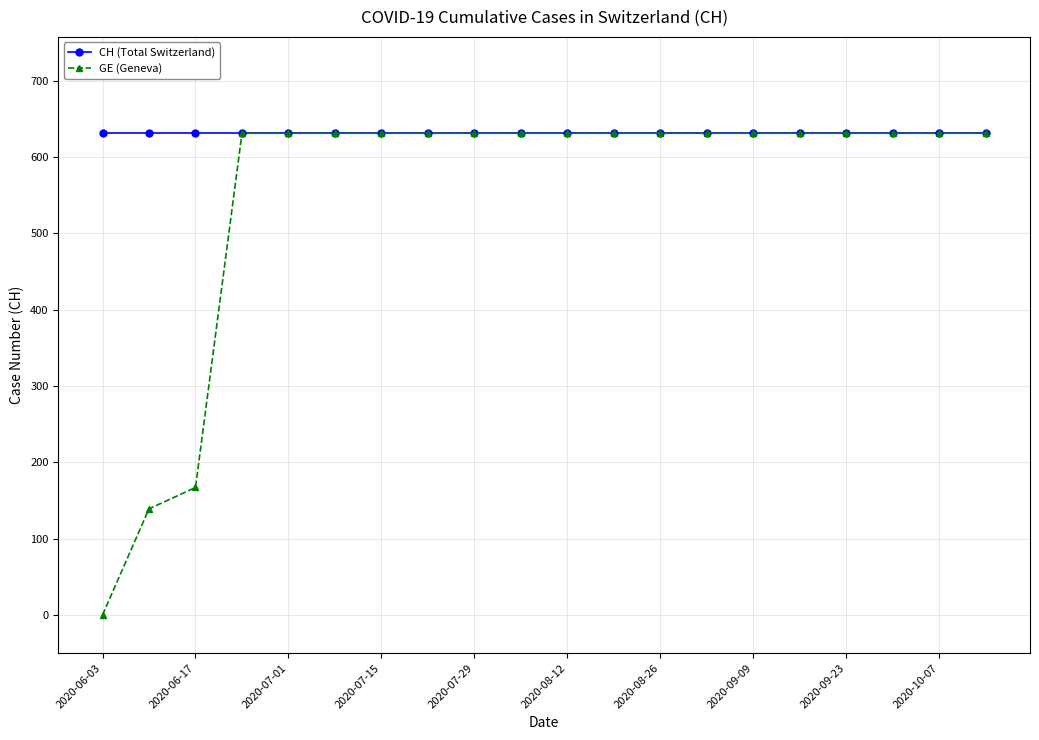

What is the maximum value for CH (Total Switzerland)?

631